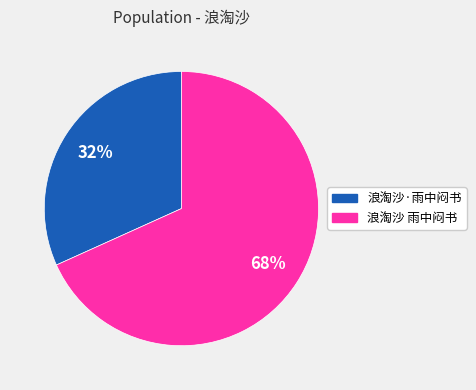

Between 浪淘沙·雨中闷书 and 浪淘沙 雨中闷书, which is larger?

浪淘沙 雨中闷书